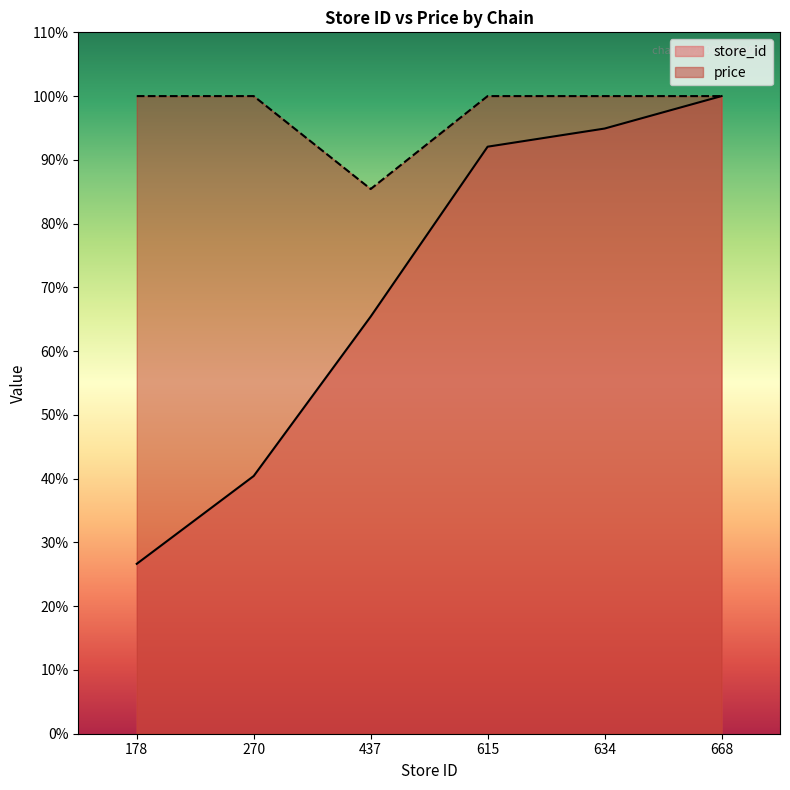

Read the store_id value at 634.

94.9